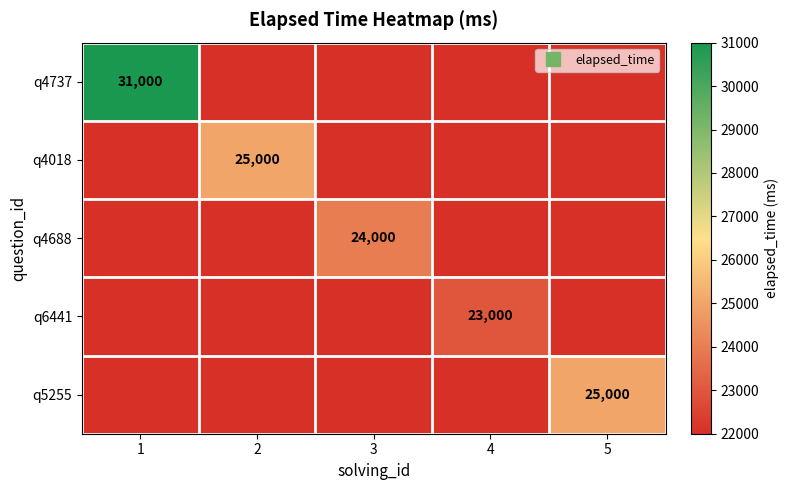

At which label does q4737 reach its minimum?

2